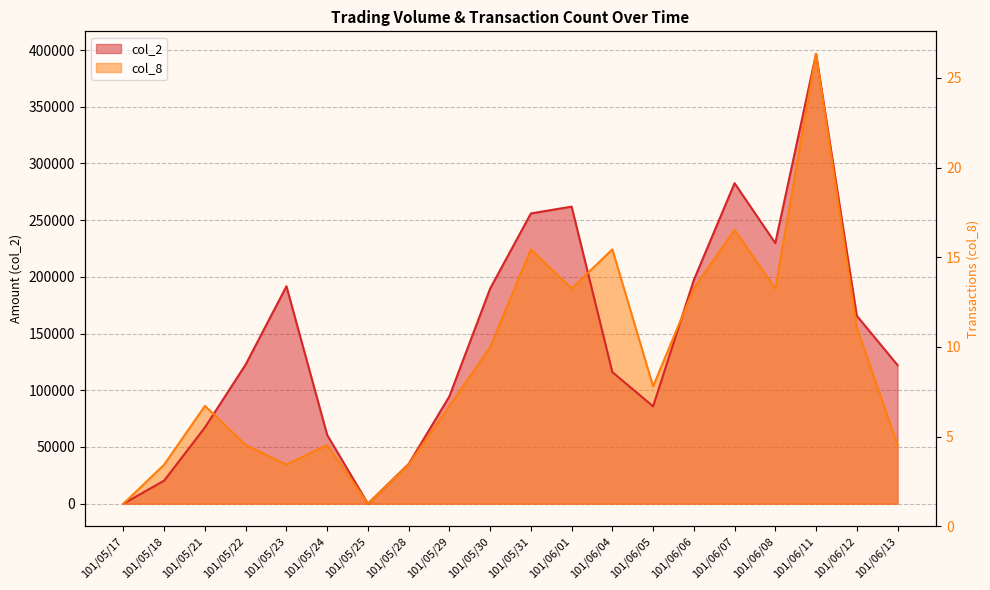

At how many categories does at least one series exceed 64636?

15